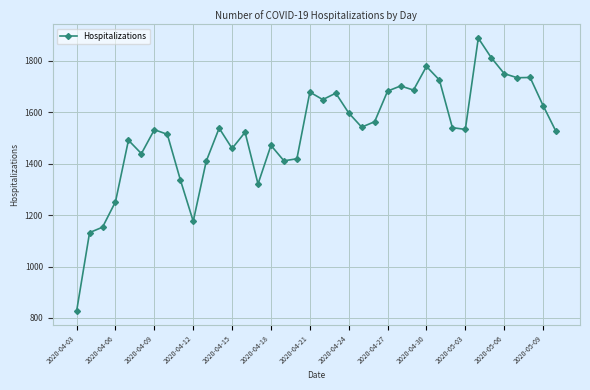

What is the maximum value shown in the chart?

1888